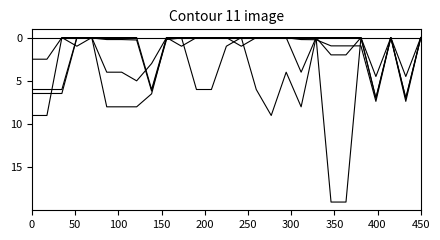

Is this an area chart (filled region under the line)?

No